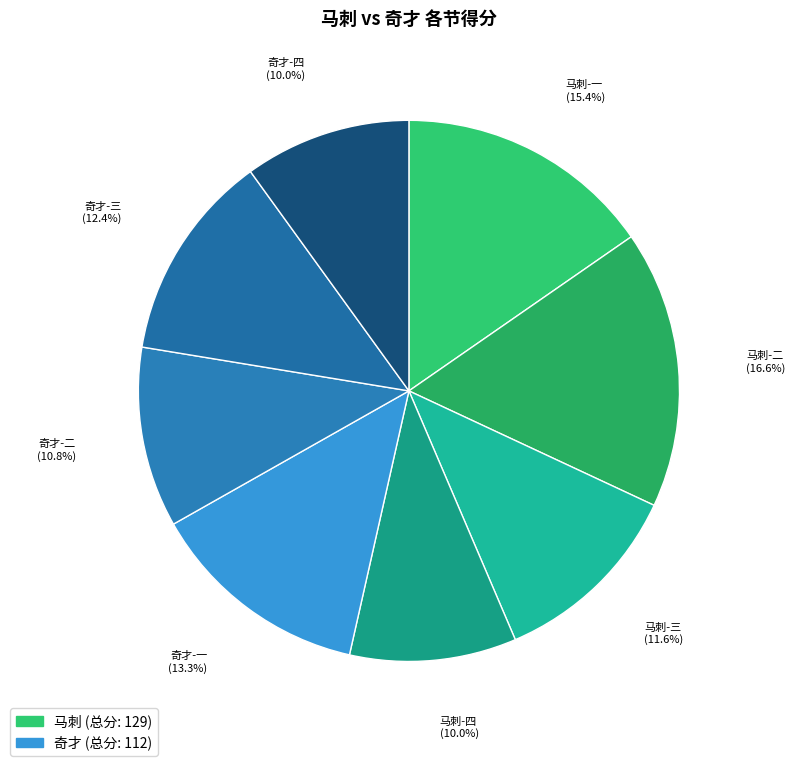

Which category has the biggest portion of the pie?

马刺-二